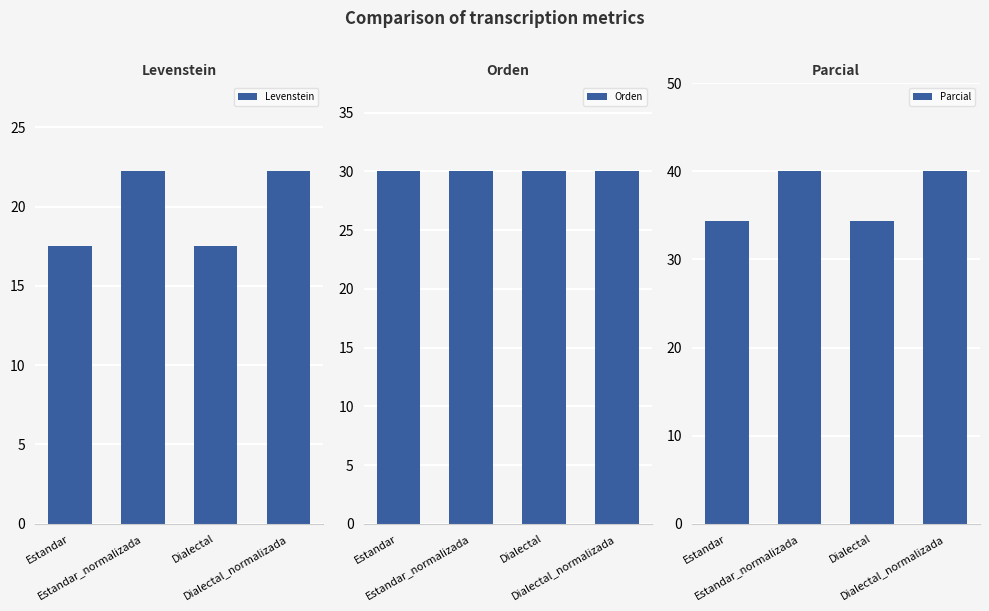

List the labels in order of Levenstein value, smallest first.

Estandar, Dialectal, Estandar_normalizada, Dialectal_normalizada